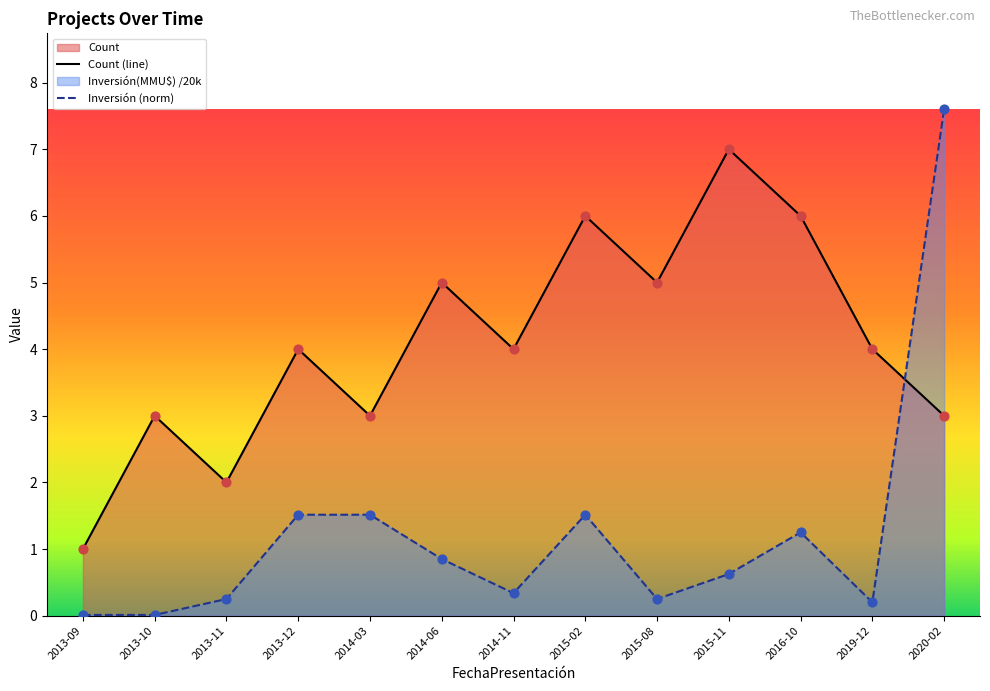

At which category is the sum across all series the highest?

2020-02